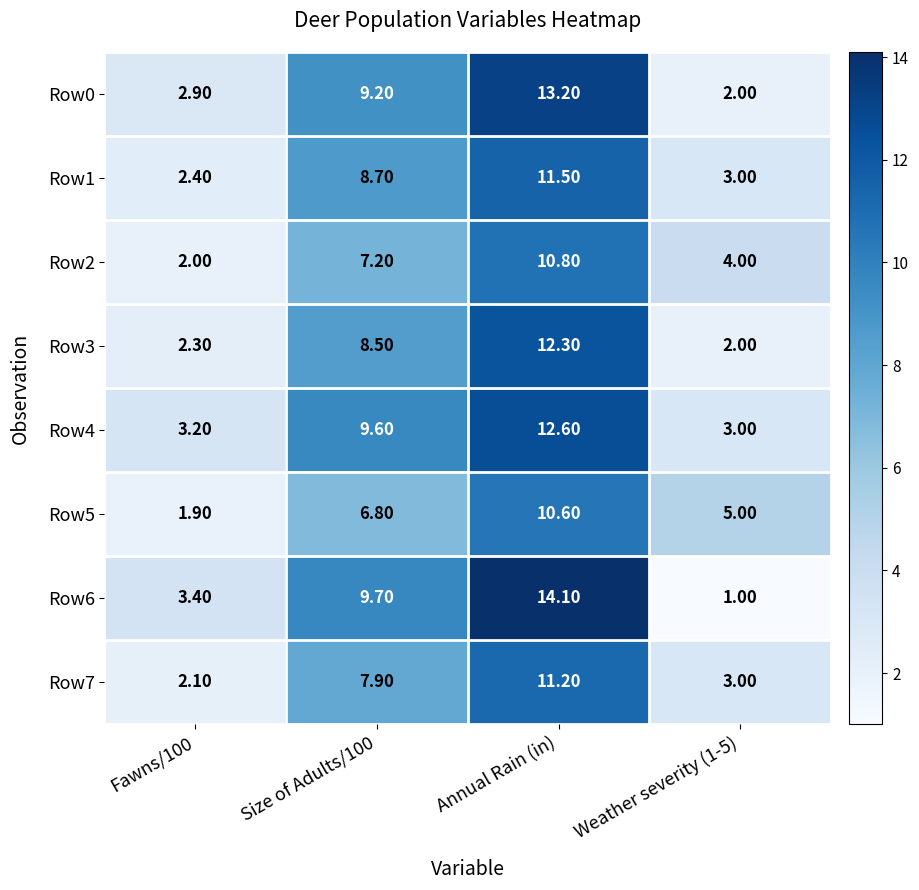

Rank the series by their maximum value, from highest to lowest.

Row6, Row0, Row4, Row3, Row1, Row7, Row2, Row5